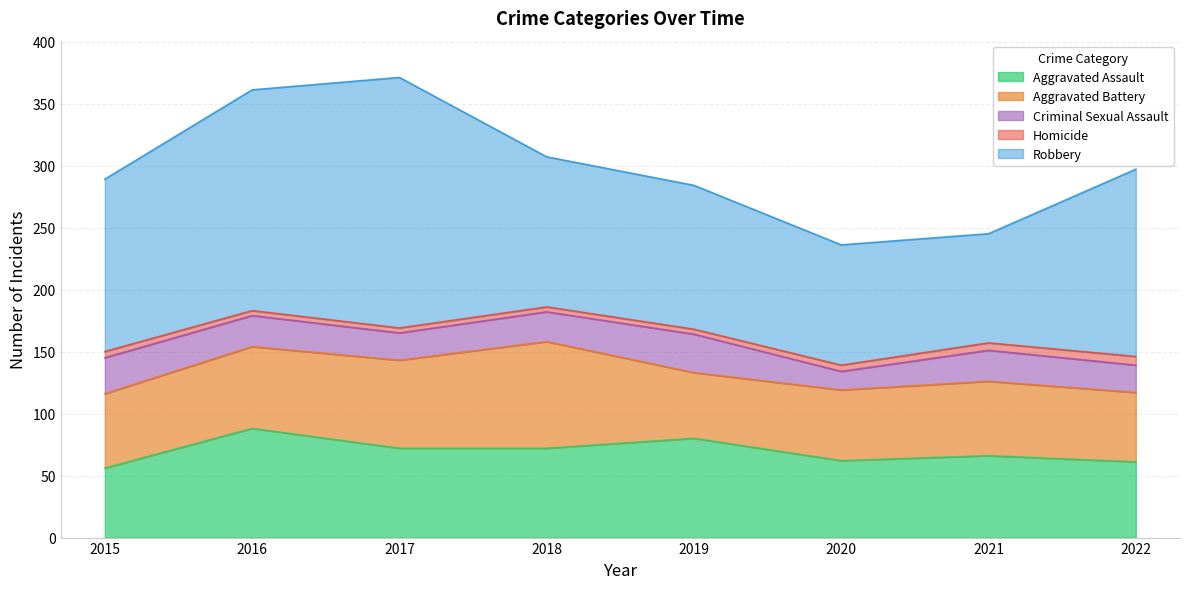

In Criminal Sexual Assault, how many points are lower than both neighbors (excluding endpoints)?

2